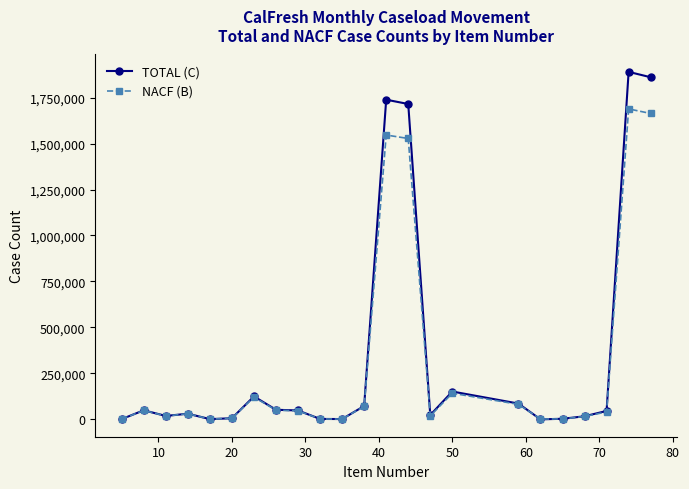

True or false: NACF (B) has more than 0 interior local peaks.

True